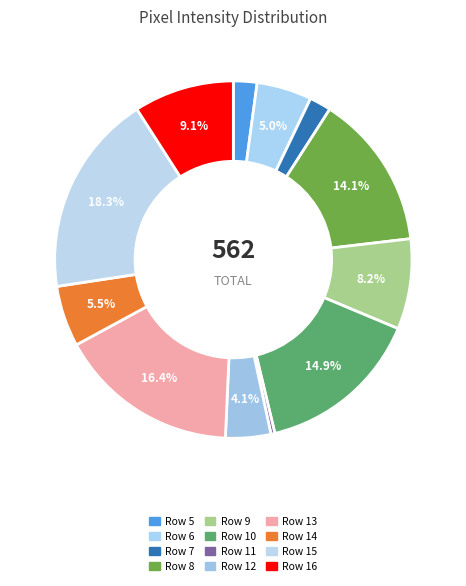

Which category has the smallest portion of the pie?

Row 11